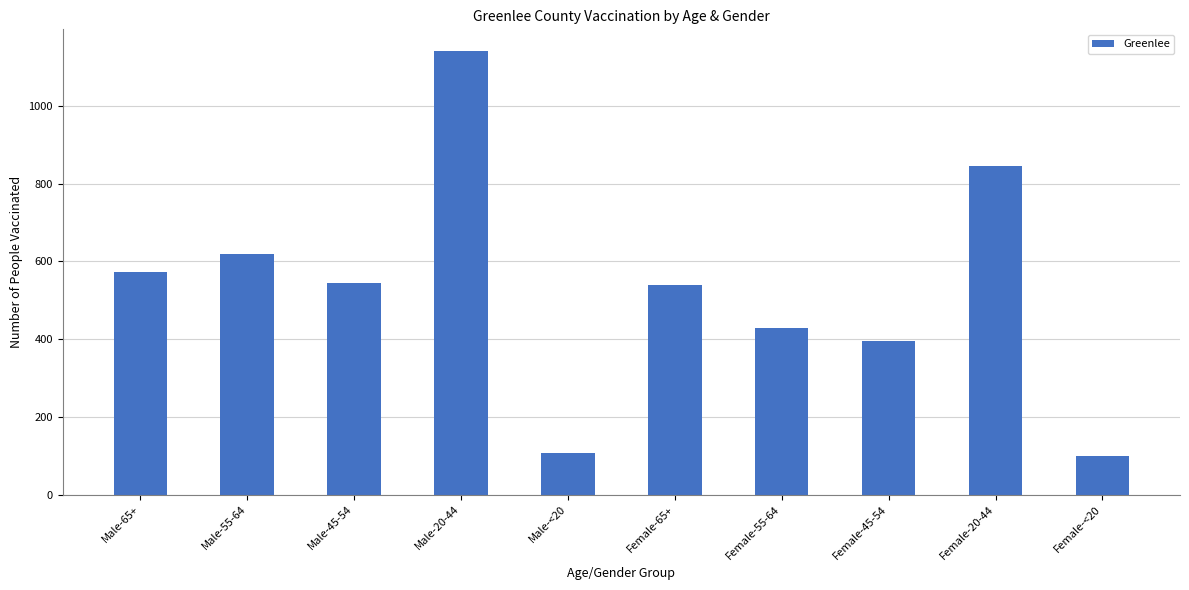

The value at Male-45-54 is 889. True or false?

False